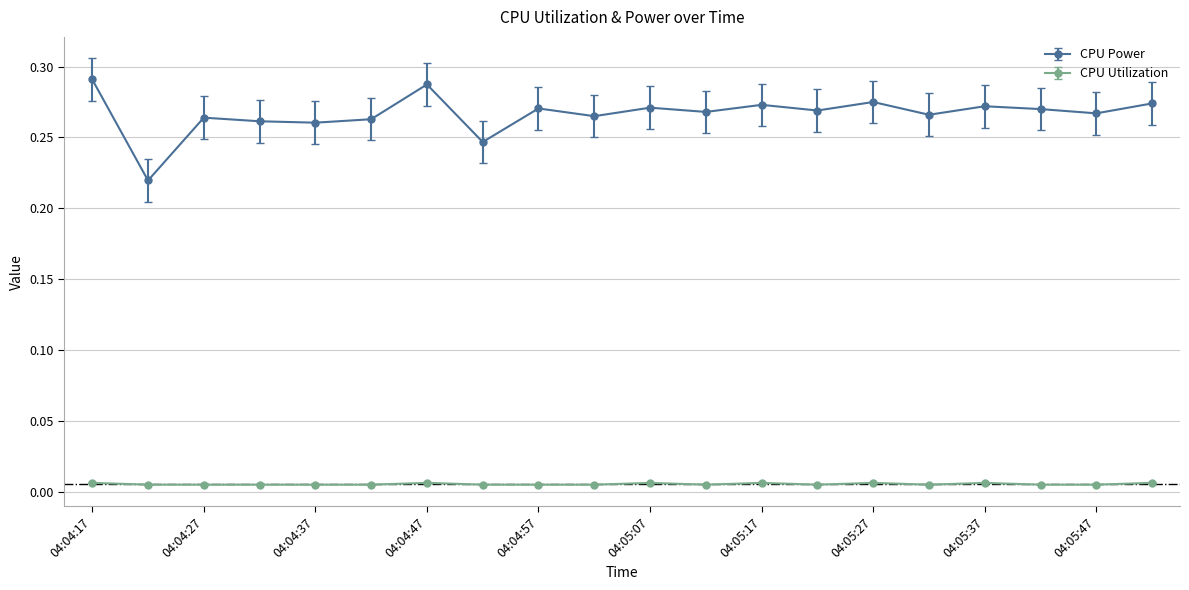

True or false: CPU Power has more than 0 interior local peaks.

True